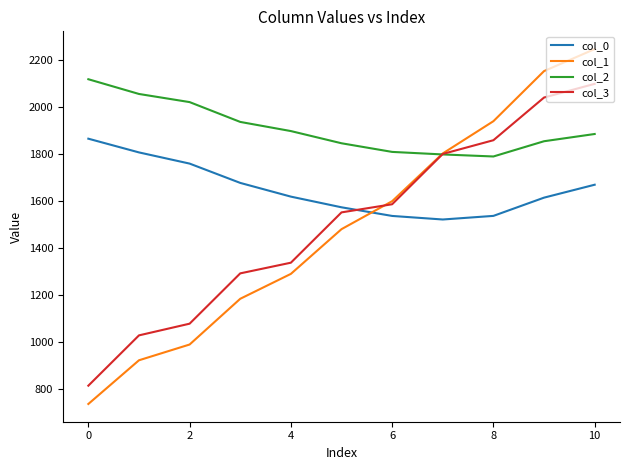

What is the lowest value of the col_1 series?

734.2